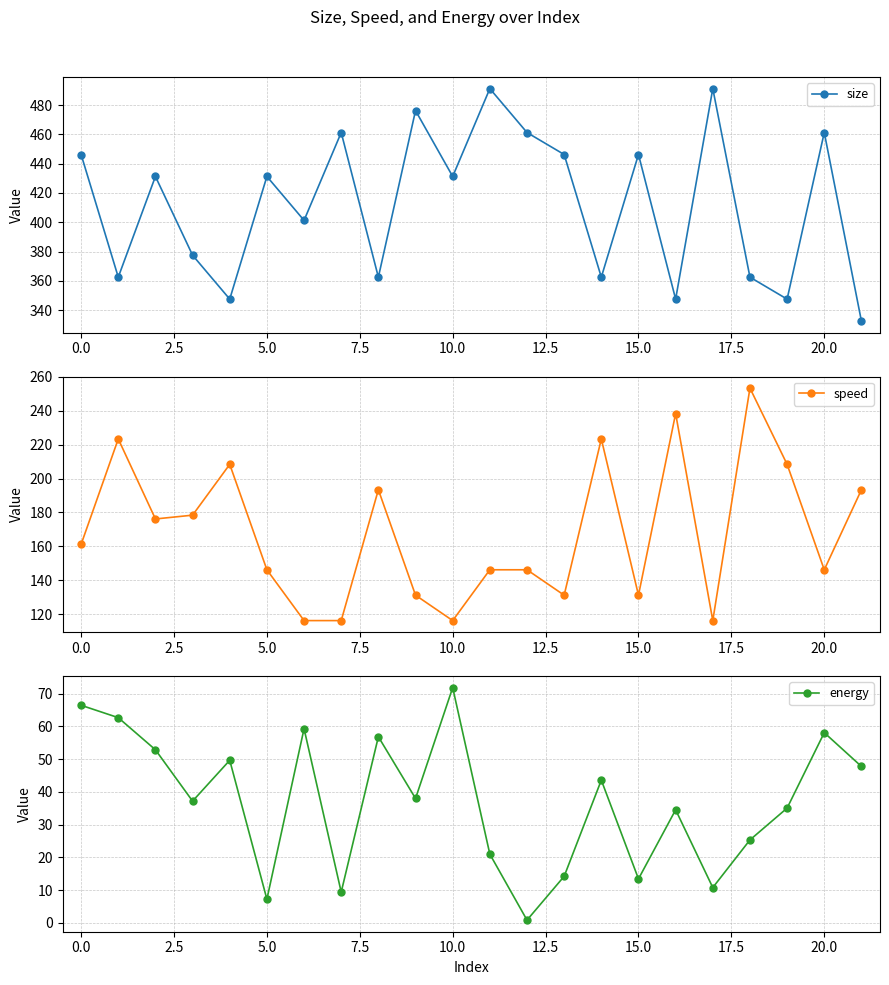

Which series has the widest spread of values?

size